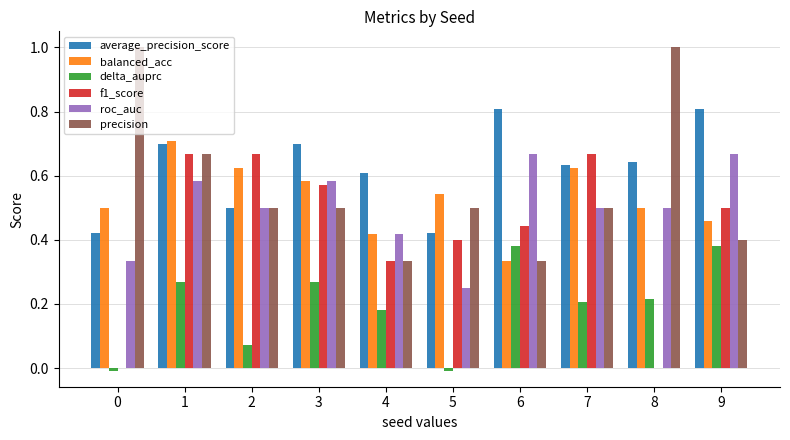

What are all the series names shown in the legend?

average_precision_score, balanced_acc, delta_auprc, f1_score, roc_auc, precision